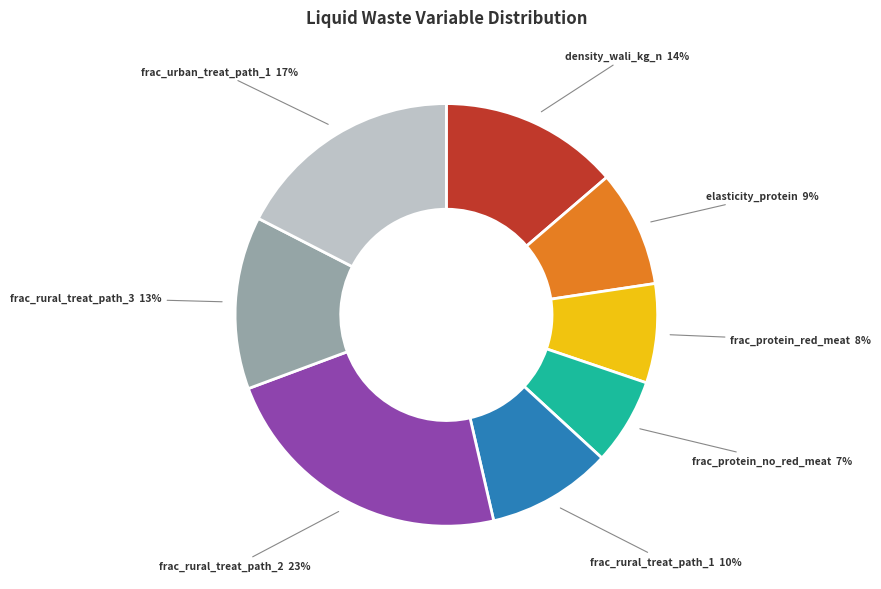

Is it true that elasticity_protein is 23% of the pie?

False